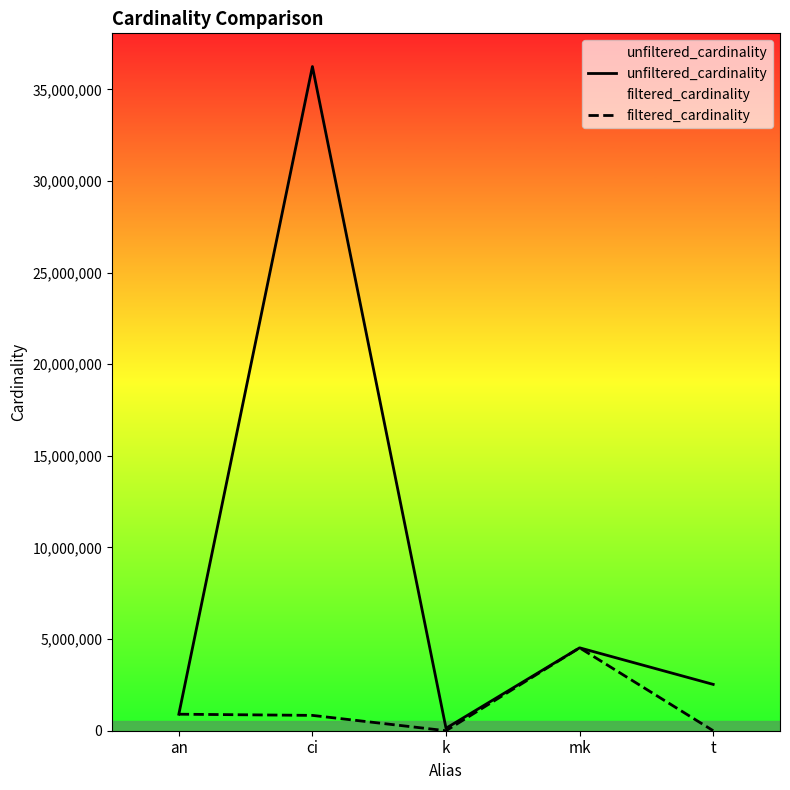

Which series changed the most between mk and t?

filtered_cardinality